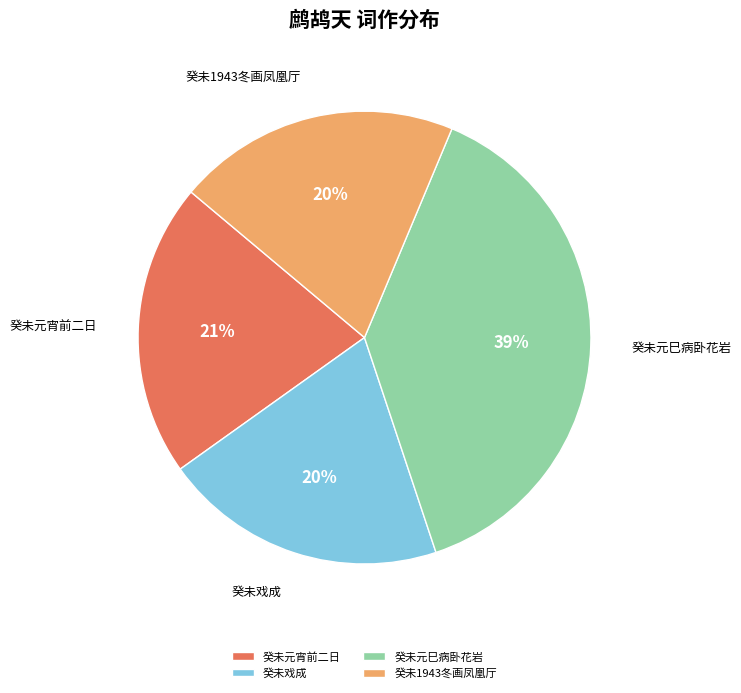

Do 癸未元宵前二日 and 癸未1943冬画凤凰厅 together represent more than half of the pie?

No